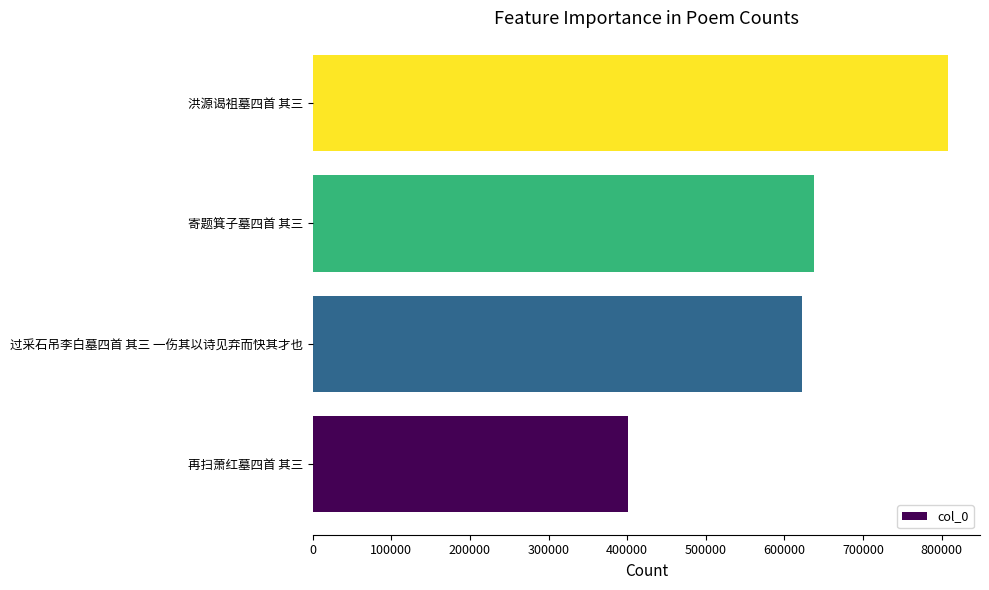

List the labels in order of value, largest first.

洪源谒祖墓四首 其三, 寄题箕子墓四首 其三, 过采石吊李白墓四首 其三 一伤其以诗见弃而快其才也, 再扫萧红墓四首 其三